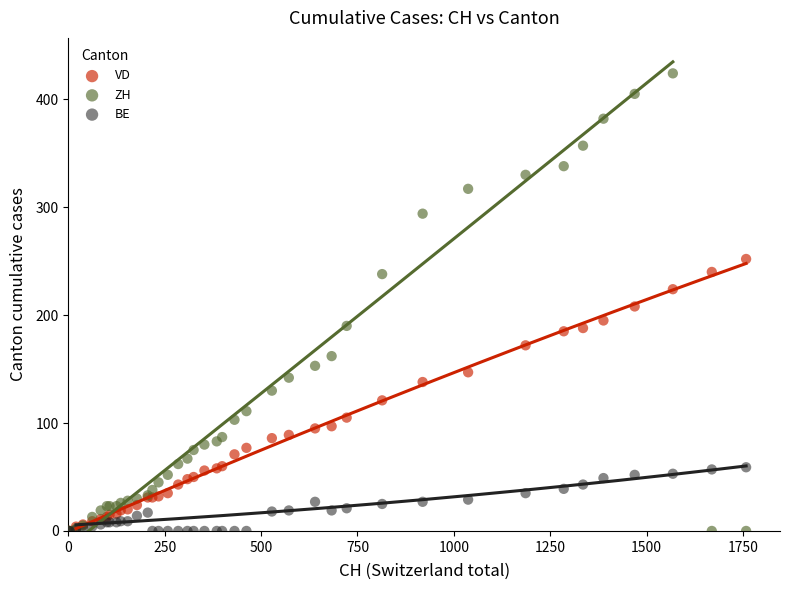

Which series has the widest spread of Y values?

ZH